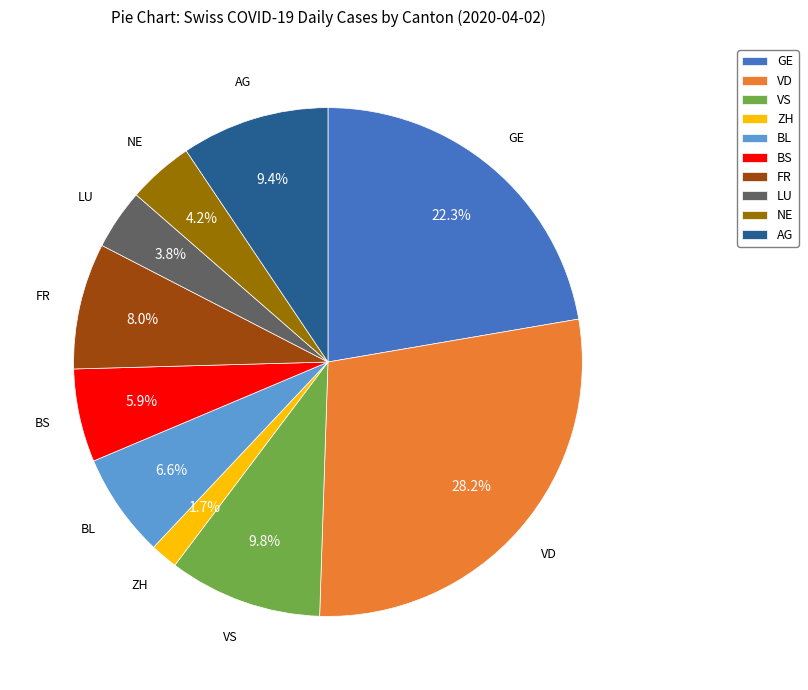

Do FR and BL together represent more than half of the pie?

No